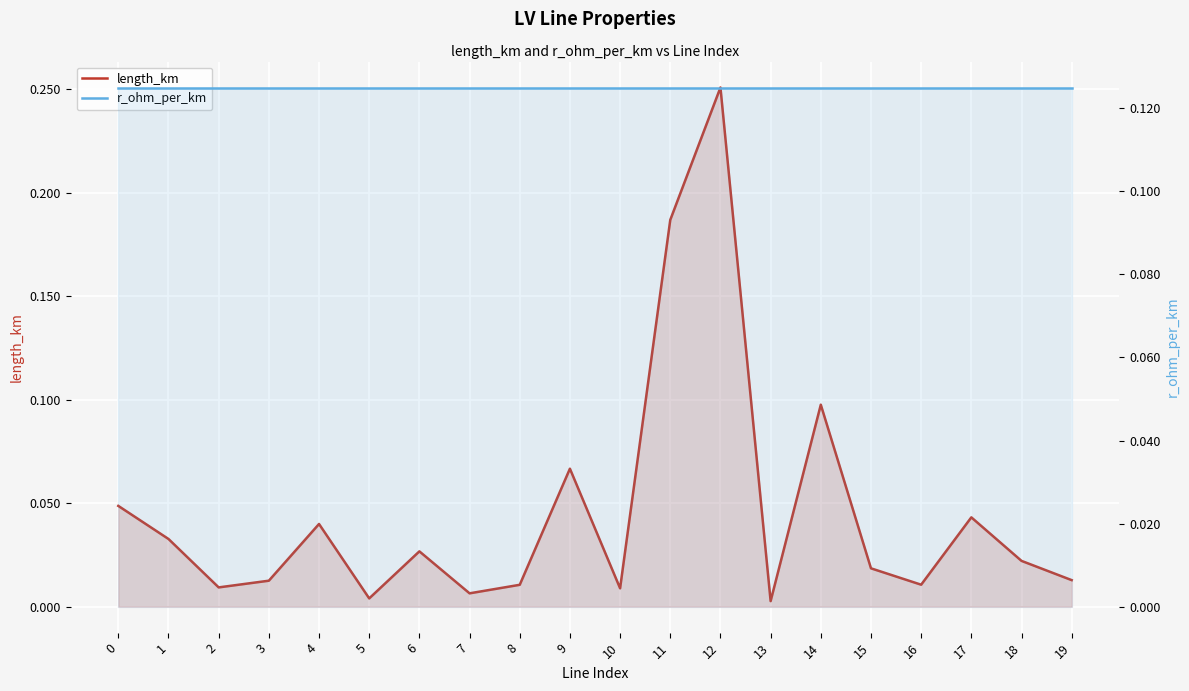

List the series in order of their peak value, highest first.

length_km, r_ohm_per_km